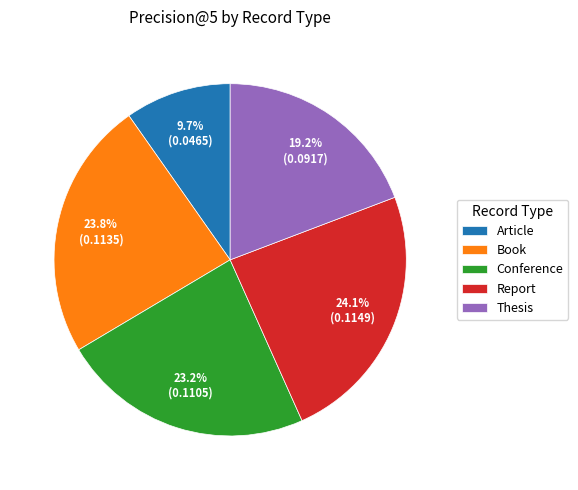

Which has a higher value, Report or Conference?

Report